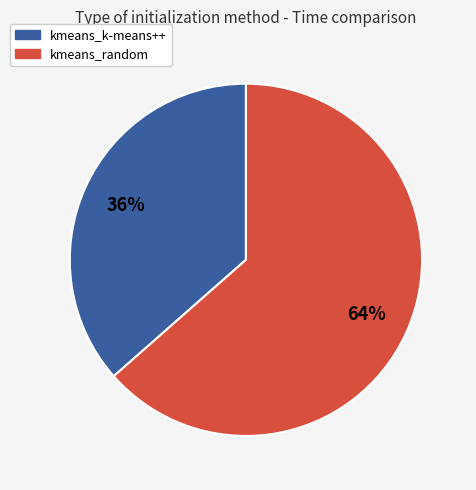

Count the number of slices in the pie.

2